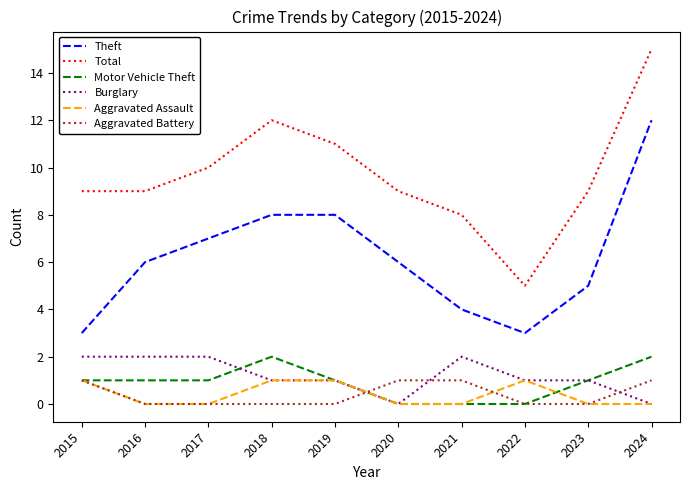

Is it true that Aggravated Assault equals 0 at 2023?

True